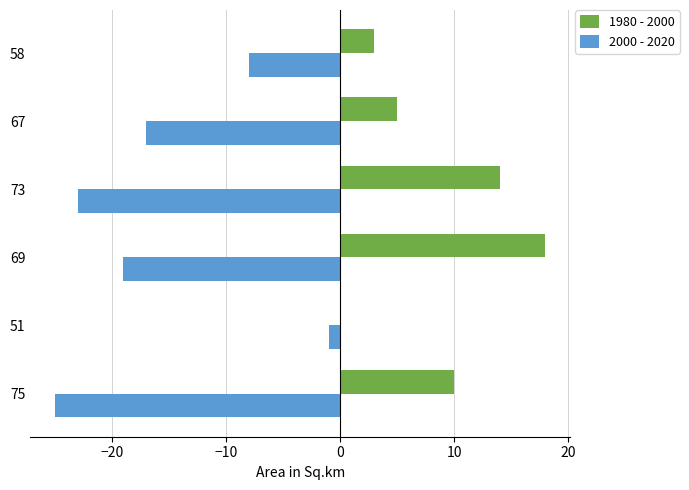

What is the total value across all series at 73?

-9